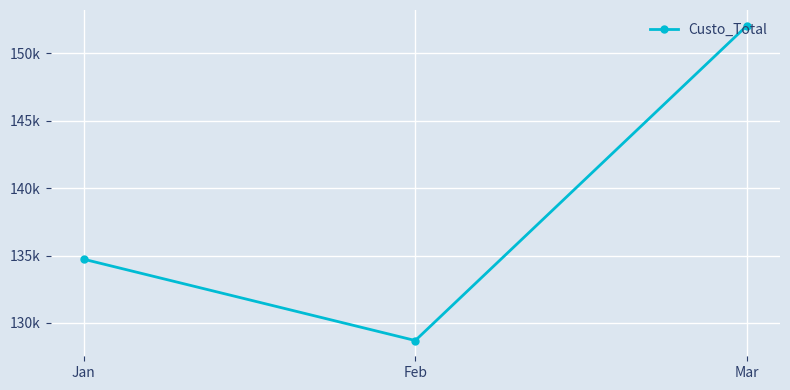

The chart shows a value of 61811.4 at Feb. True or false?

False